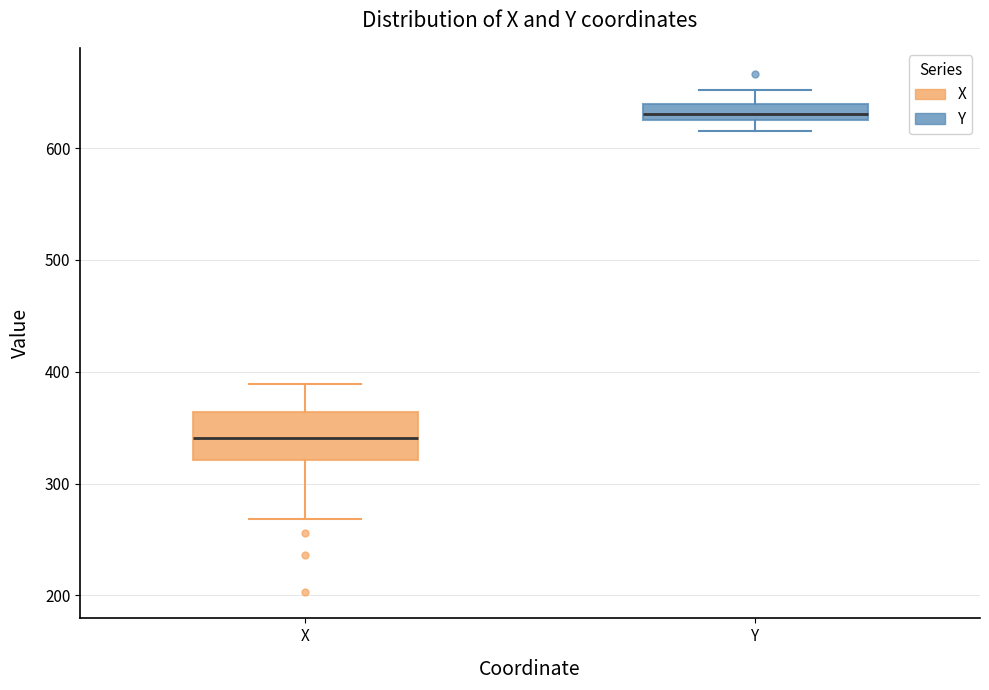

Where does the lower whisker of the box for Y end on the y-axis? The values are not printed on the chart, so give them approximately, as read against the axis.

620